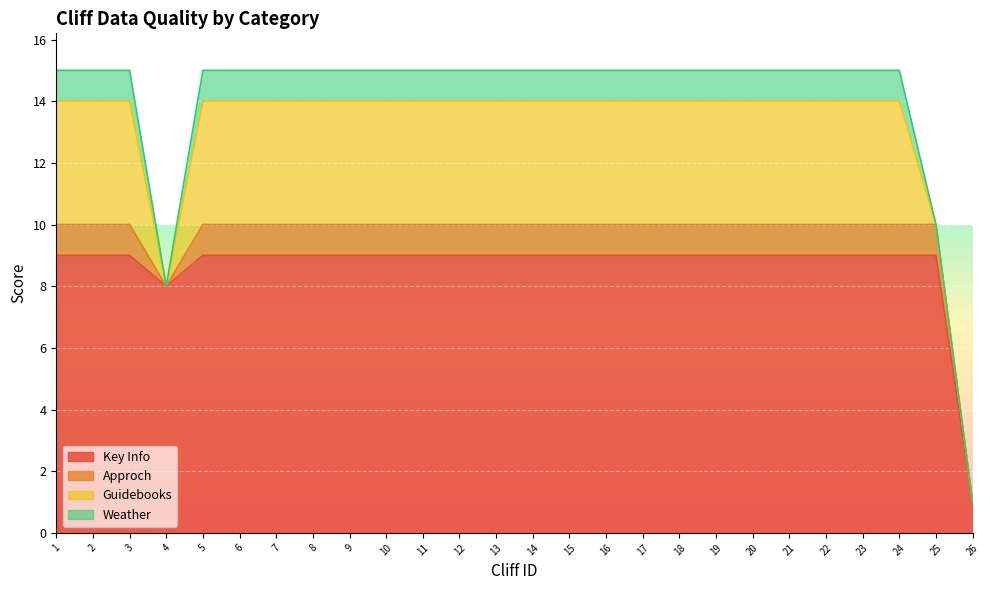

True or false: Key Info has a value of 8 at 4.

True